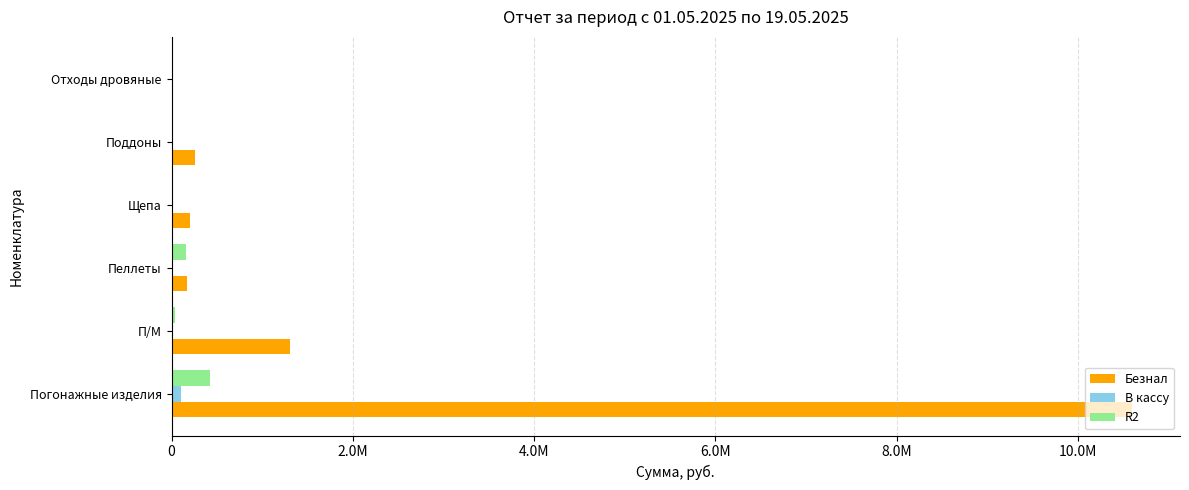

Which series has the largest total across all categories?

Безнал